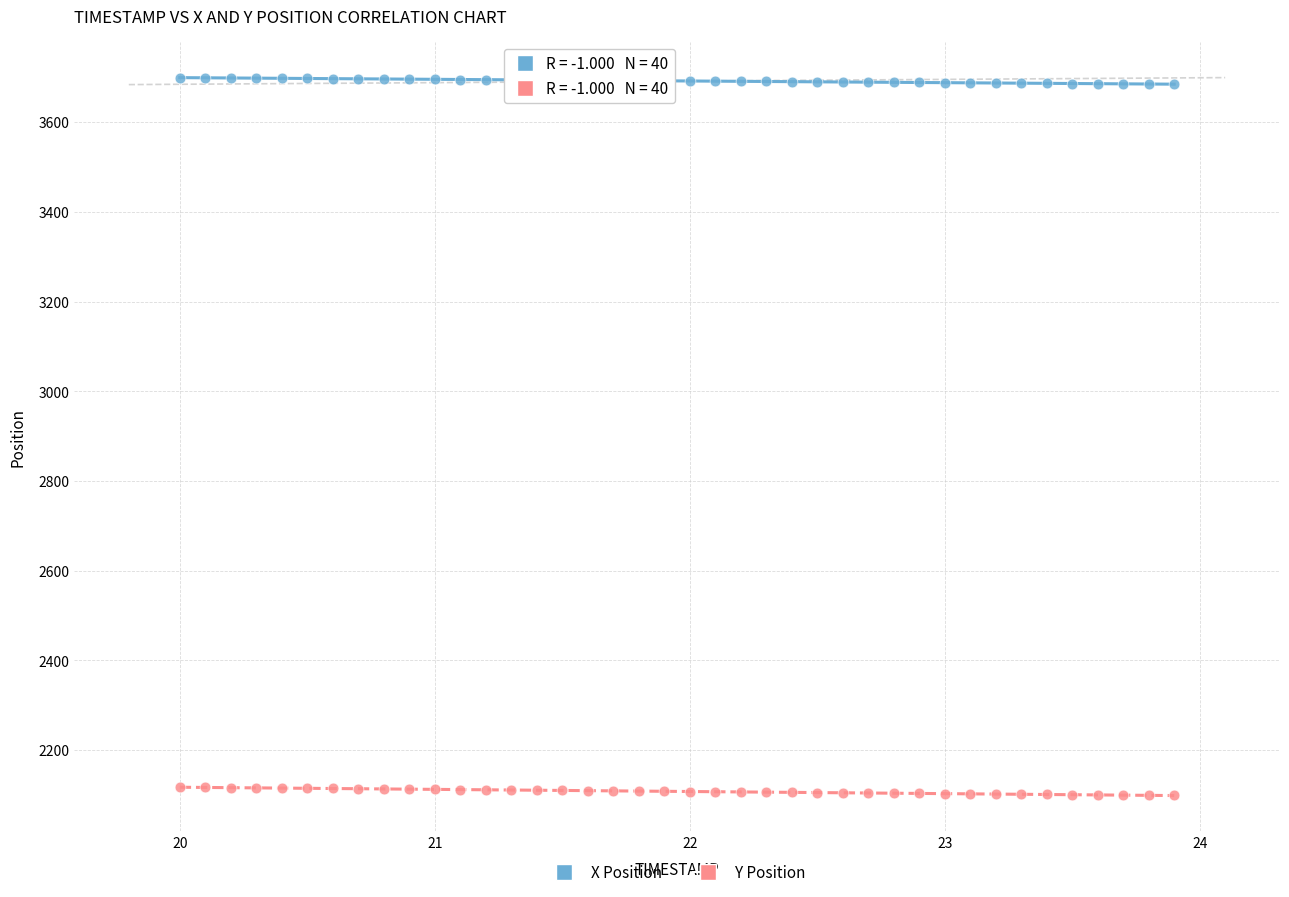

Across all data points, what is the range of X values (max minus min)?

3.9